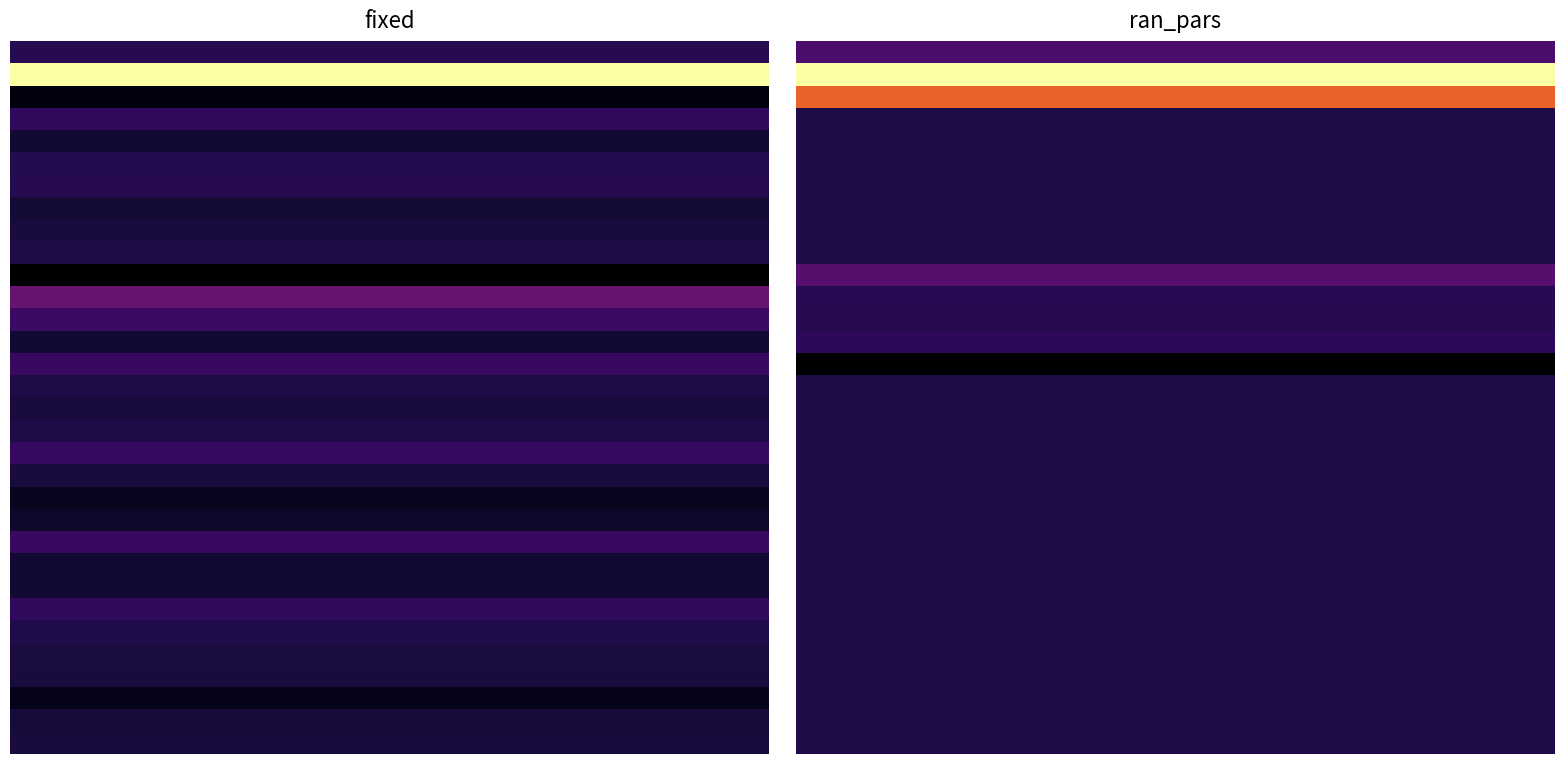

Count the number of categories in the chart.

20